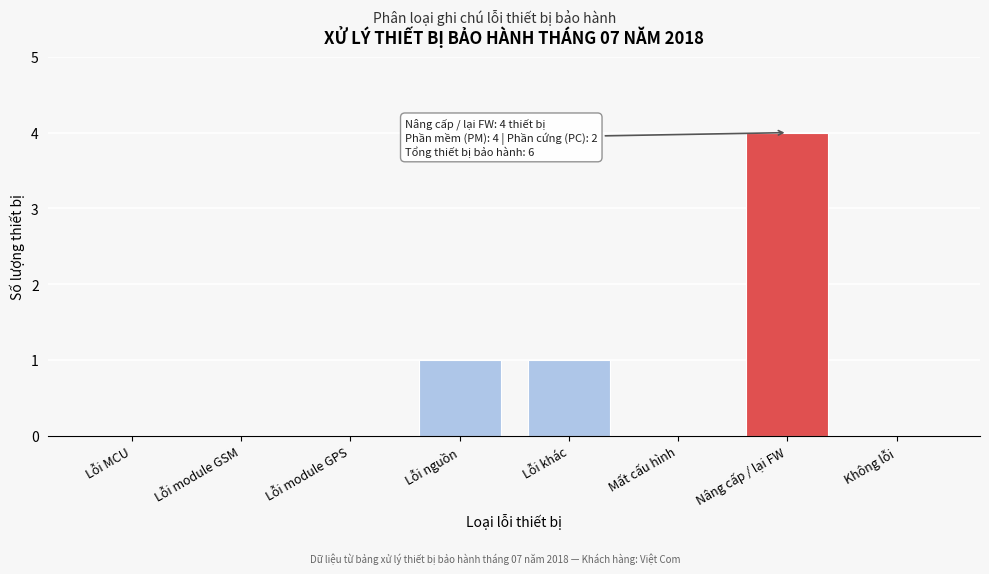

Reading left to right, what are all the values shown in this chart?

Lỗi MCU=0	Lỗi module GSM=0	Lỗi module GPS=0	Lỗi nguồn=1	Lỗi khác=1	Mất cấu hình=0	Nâng cấp / lại FW=4	Không lỗi=0